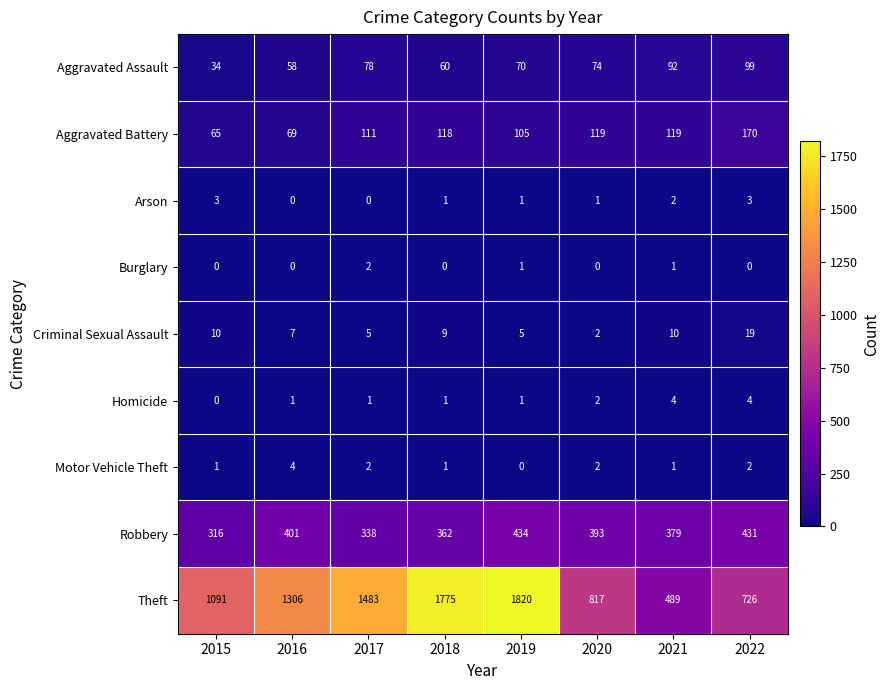

Rank the categories by Aggravated Assault value from lowest to highest.

2015, 2016, 2018, 2019, 2020, 2017, 2021, 2022